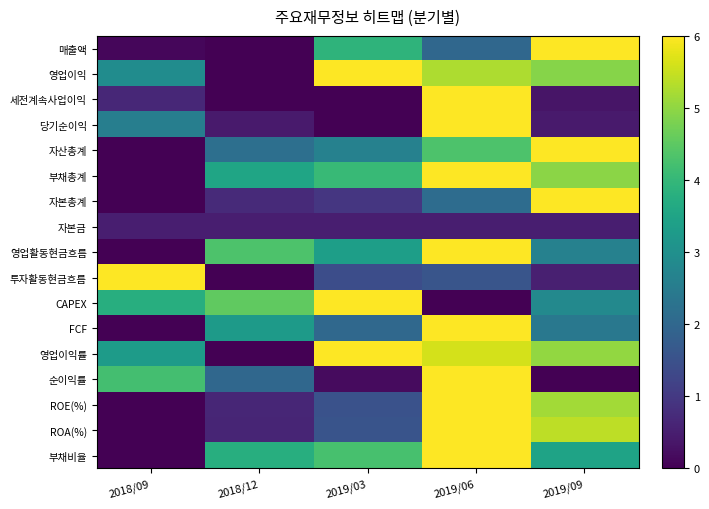

What is the total value across all series at 2019/09?

56.6